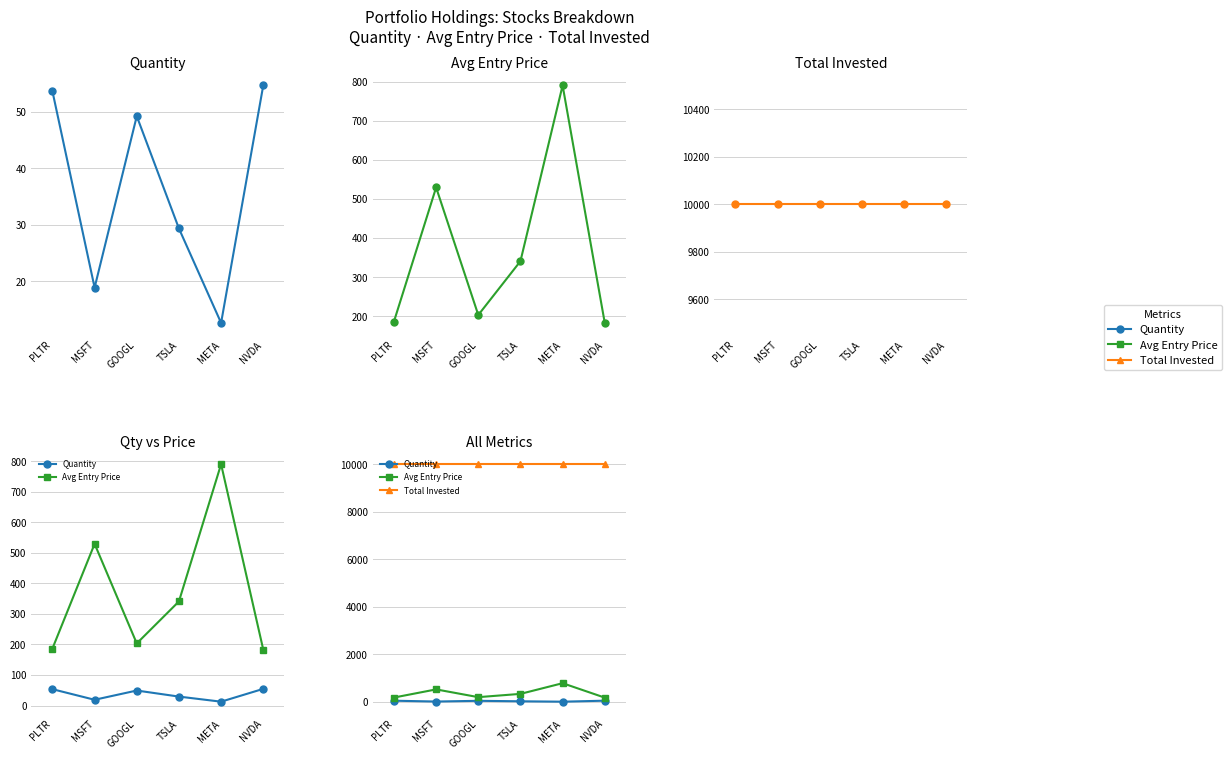

True or false: Total Invested has more than 2 points higher than both neighbors.

False